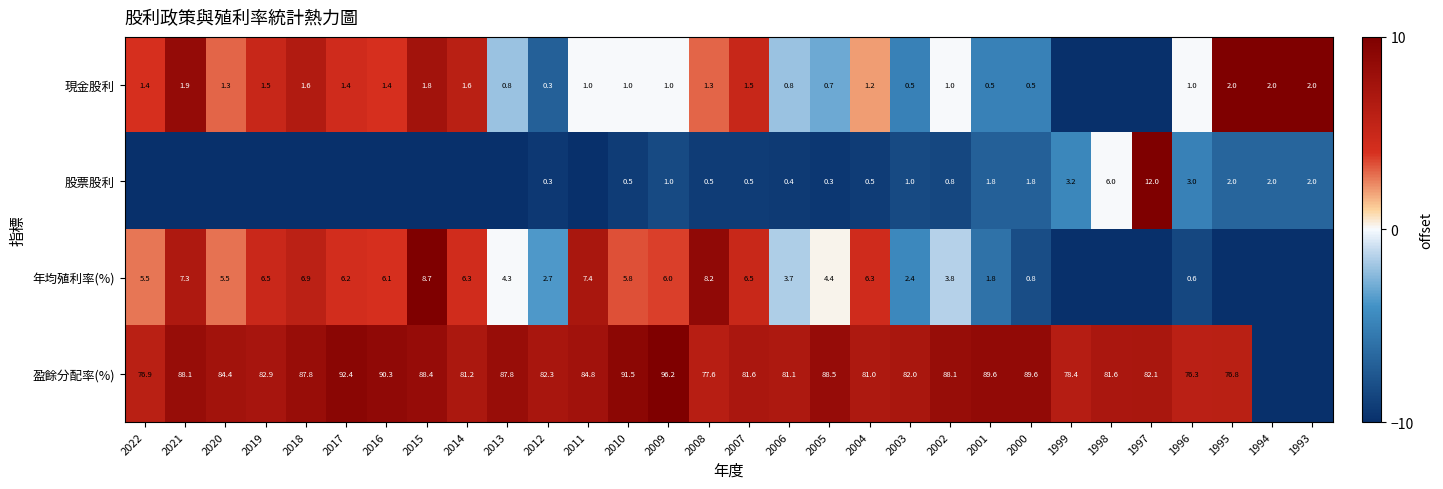

What is the sum of the 盈餘分配率(%) values at 2016 and 2020?

174.7